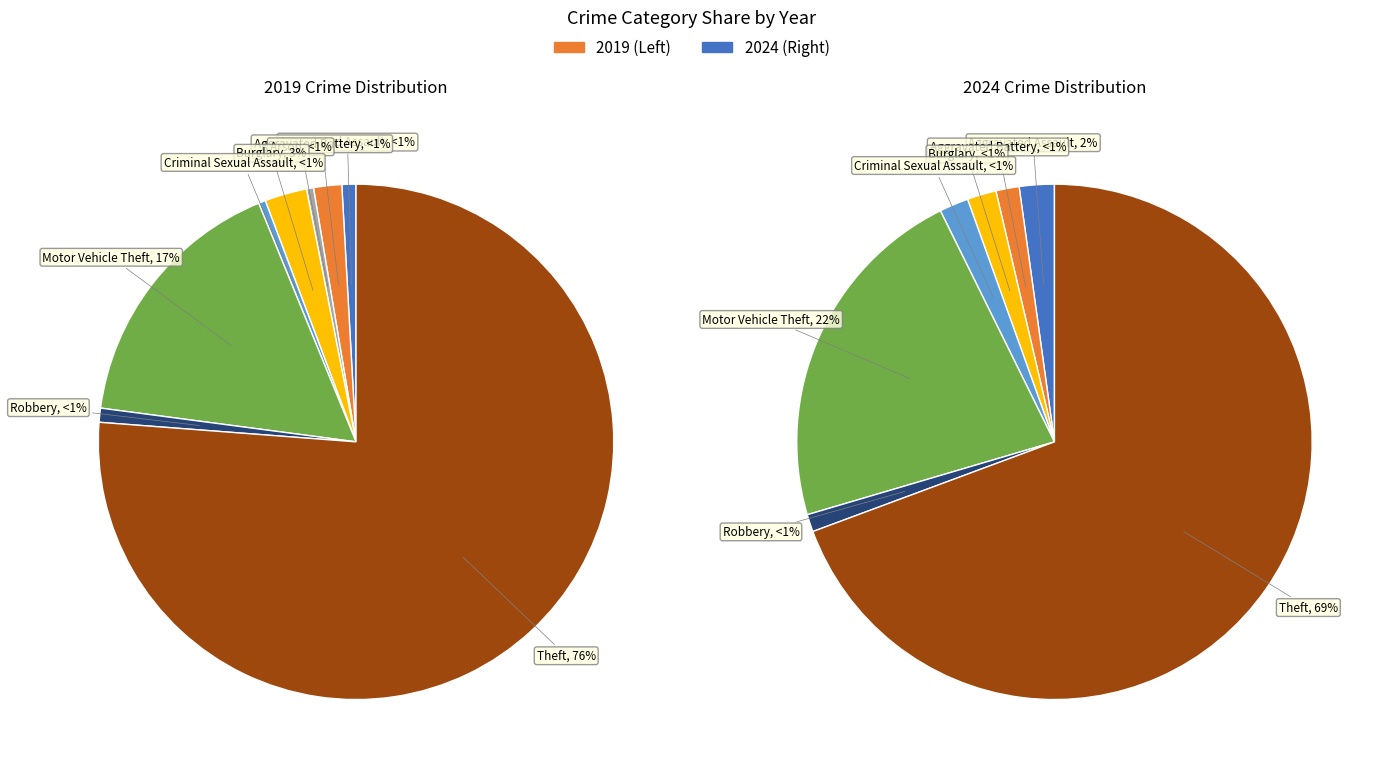

Rank the series by their average value, from lowest to highest.

values_2019, values_2024